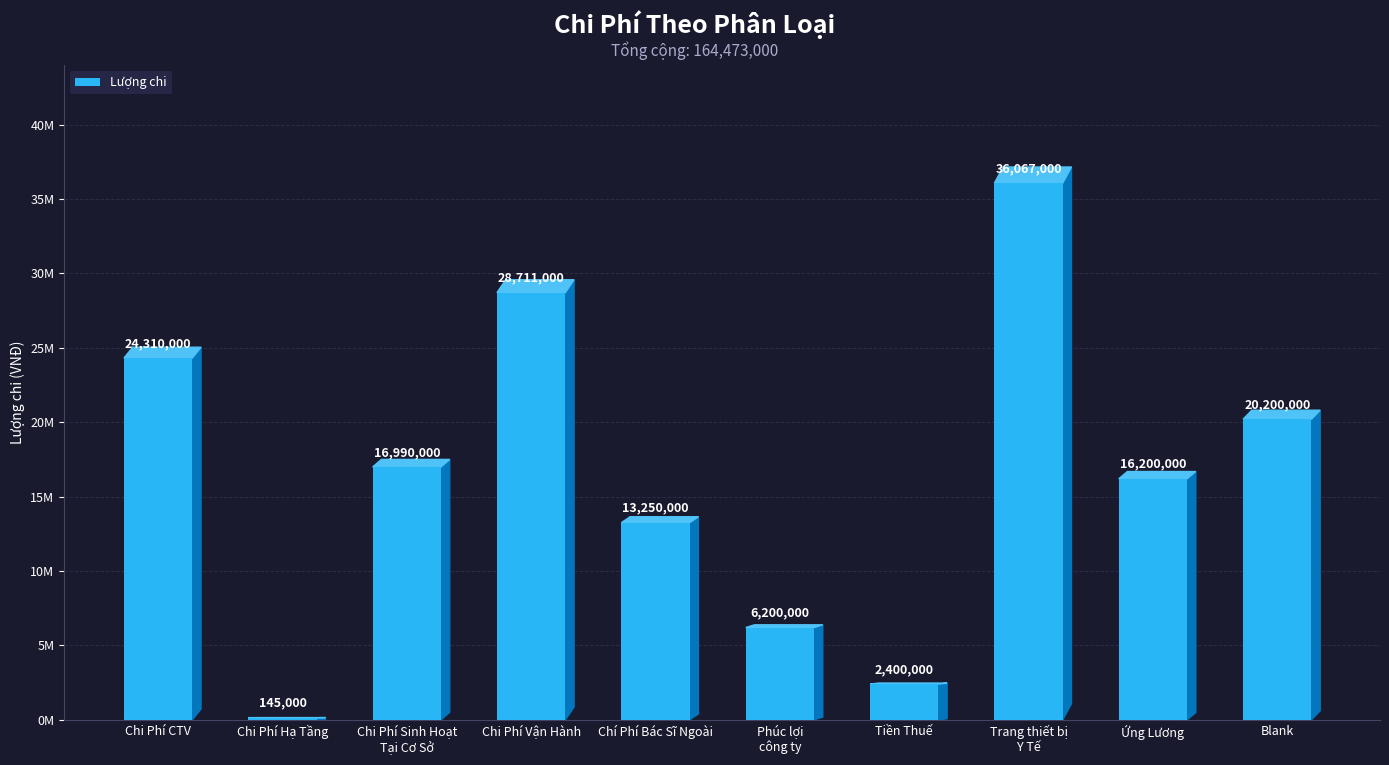

What is the difference between the maximum and minimum values?

35922000